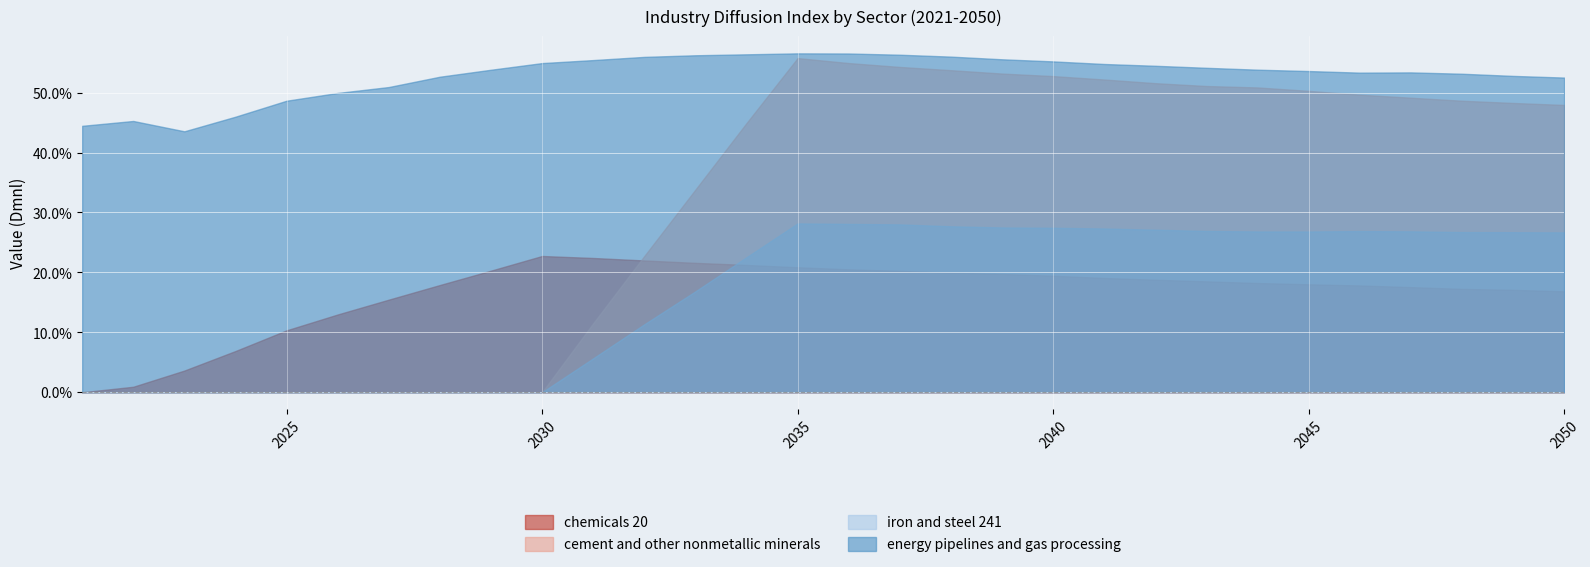

Which has a higher value, 2037 or 2029?

2029